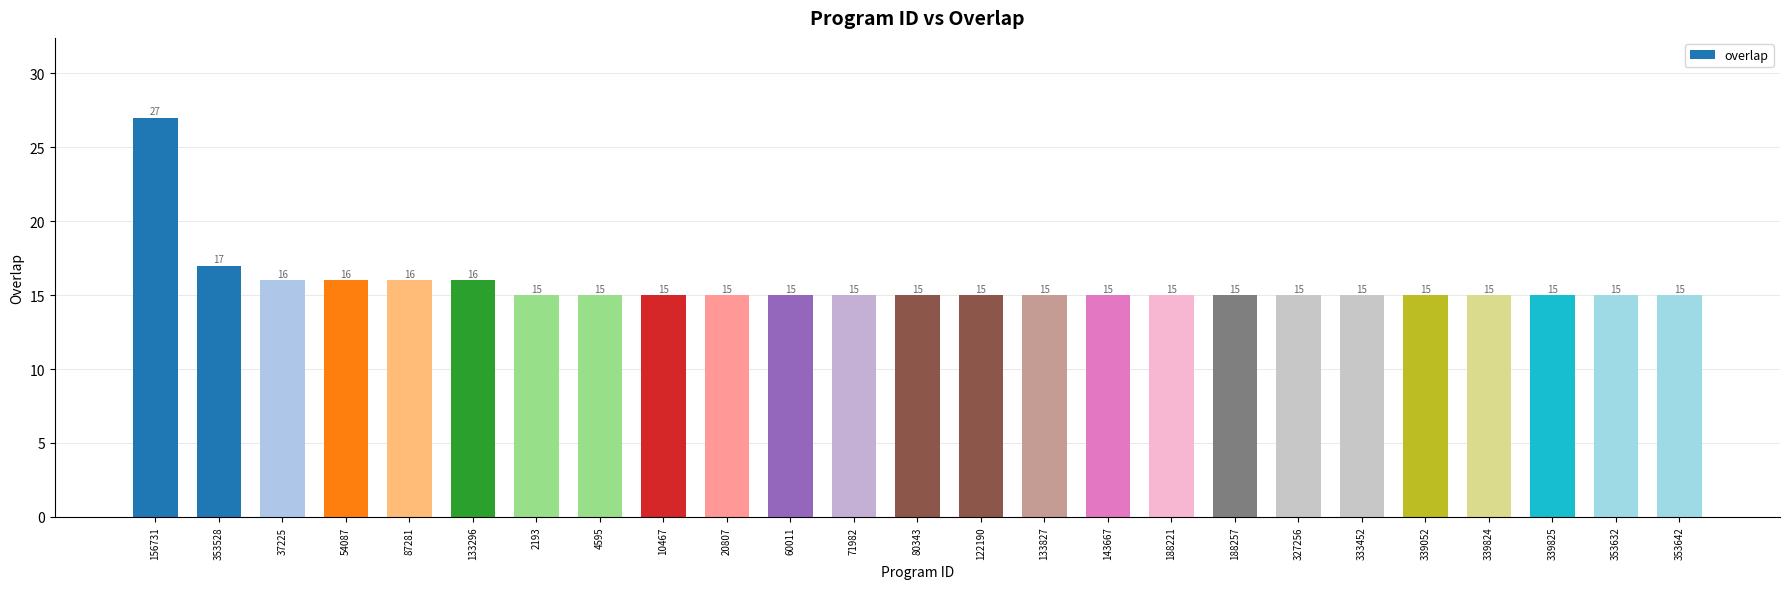

The value at 339825 is 7. True or false?

False